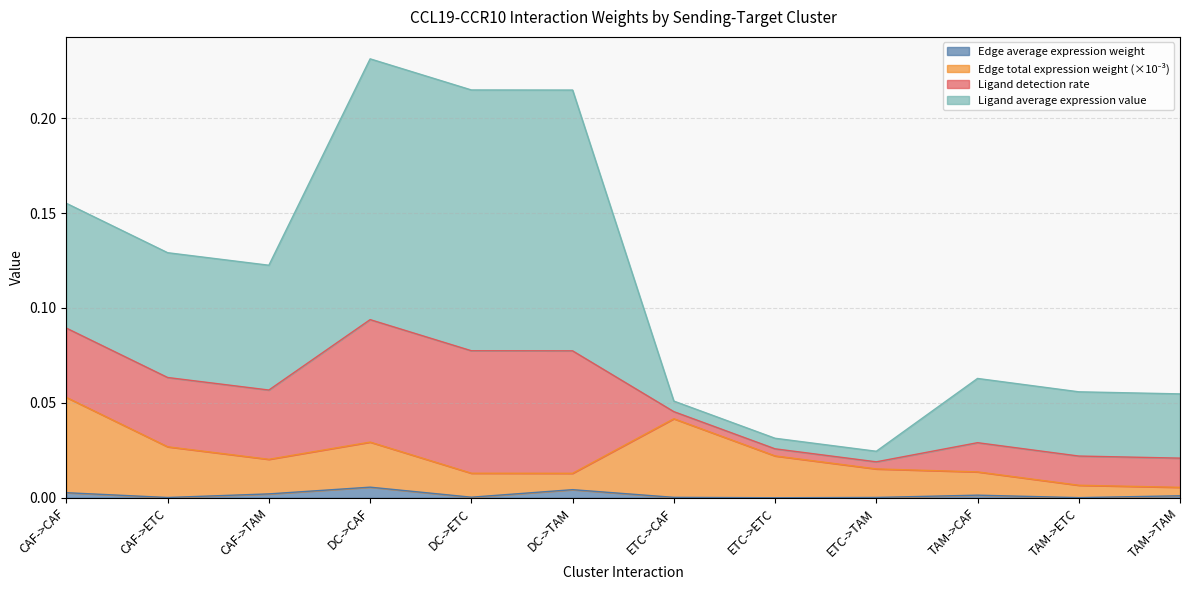

Does the chart display data point markers on the line(s)?

No